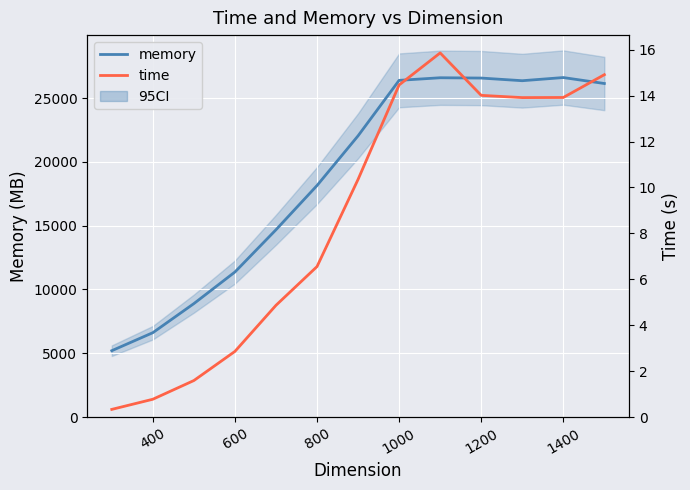

How many data points does each series have?

13